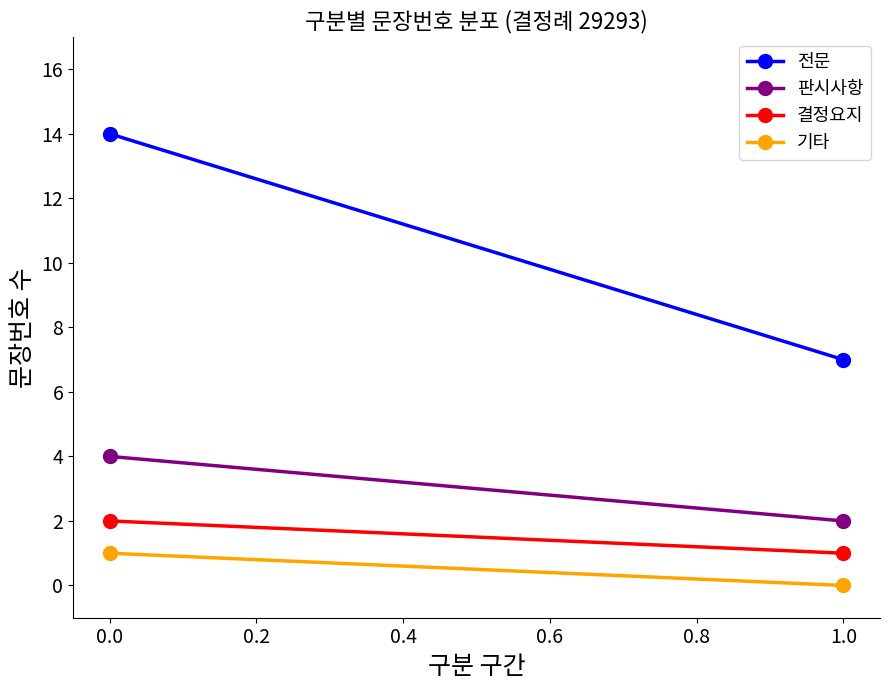

Count the number of data series in this chart.

4